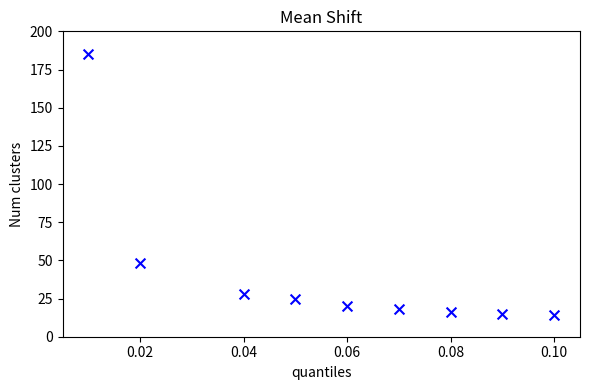

What is the range of Y values (max minus min)?

171